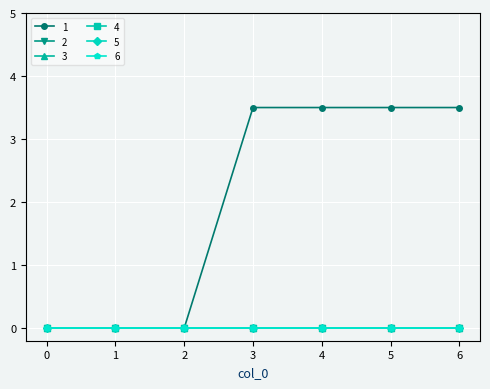

True or false: 1 and 4 cross at least once.

False